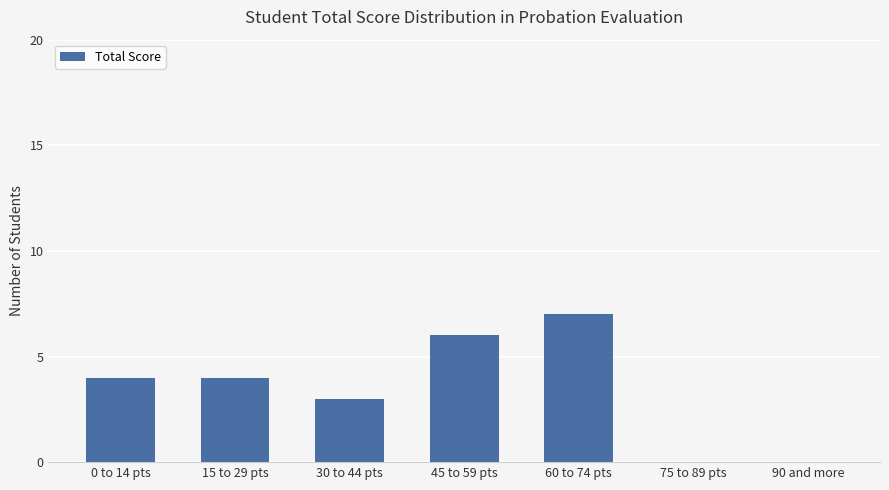

Are the bars horizontal?

No